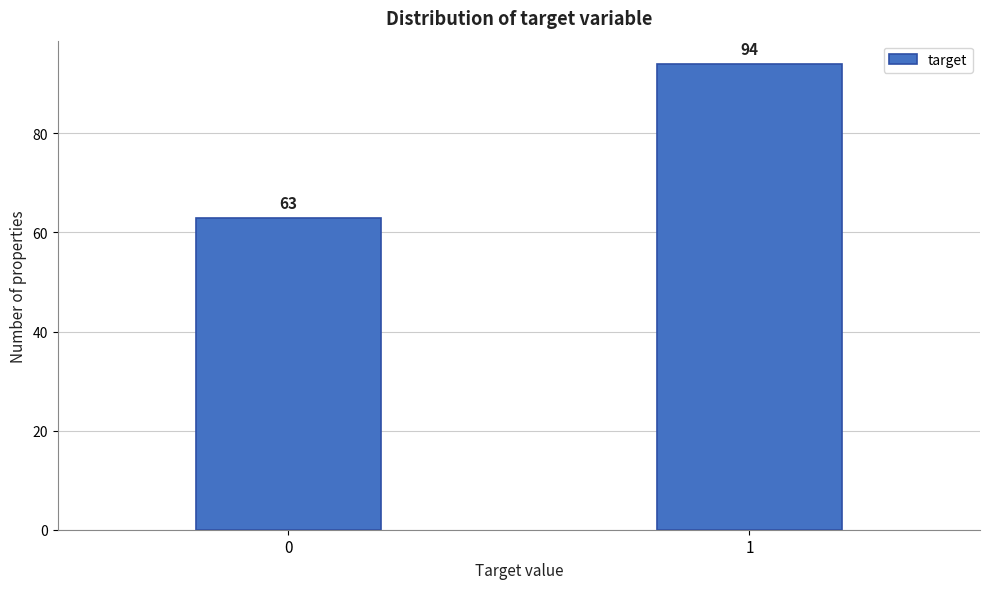

Reading right to left, what are all the values shown in this chart?

94	63